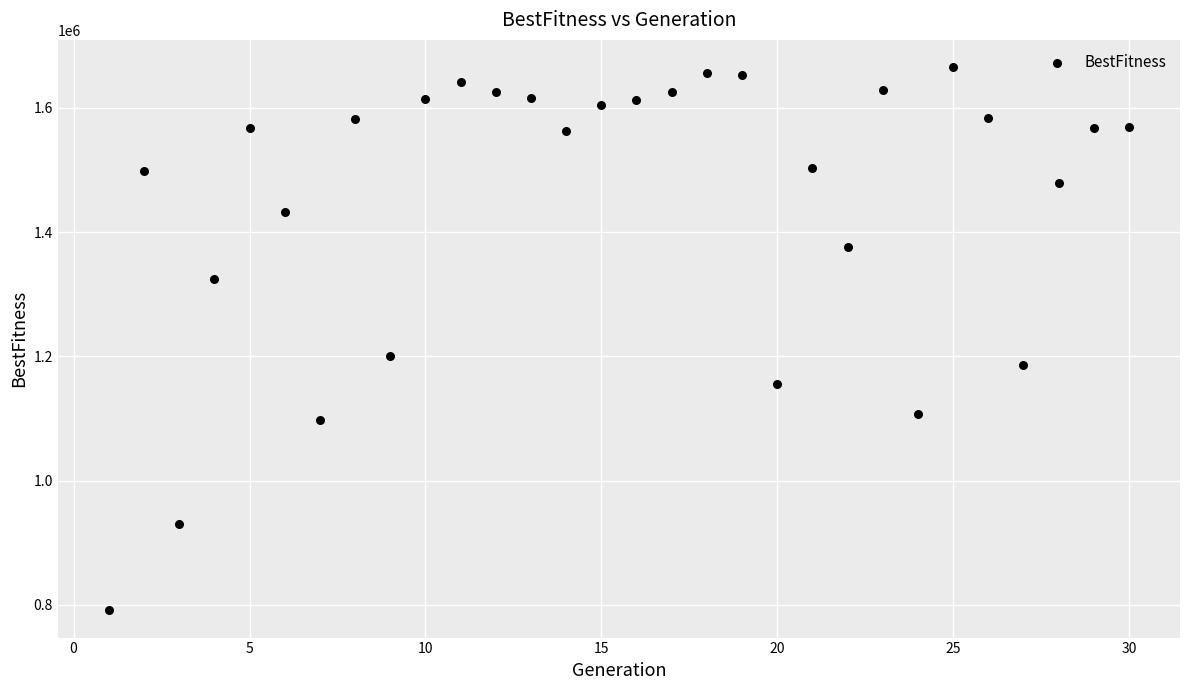

What Y value in the scatter plot is closest to 1228354?

1201325.6